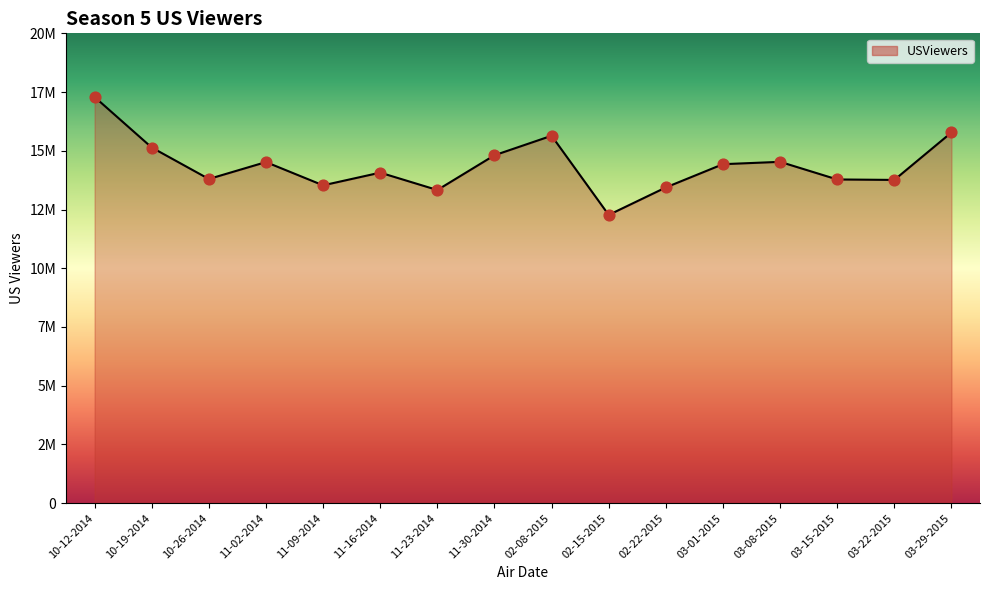

Does the chart have visible grid lines?

No